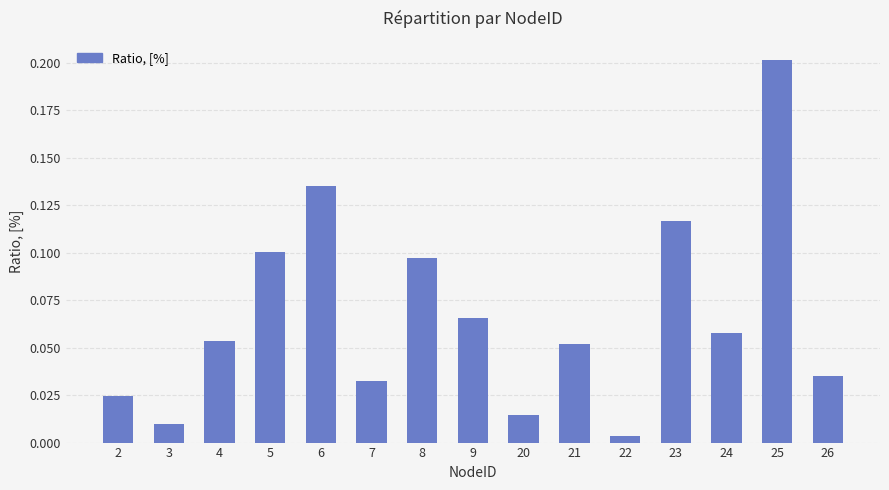

Is it true that the value at 8 is 0.1?

True